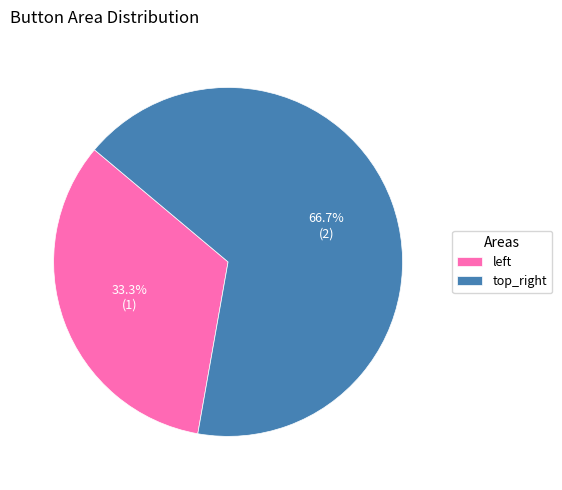

What is the smallest slice in the pie chart?

left